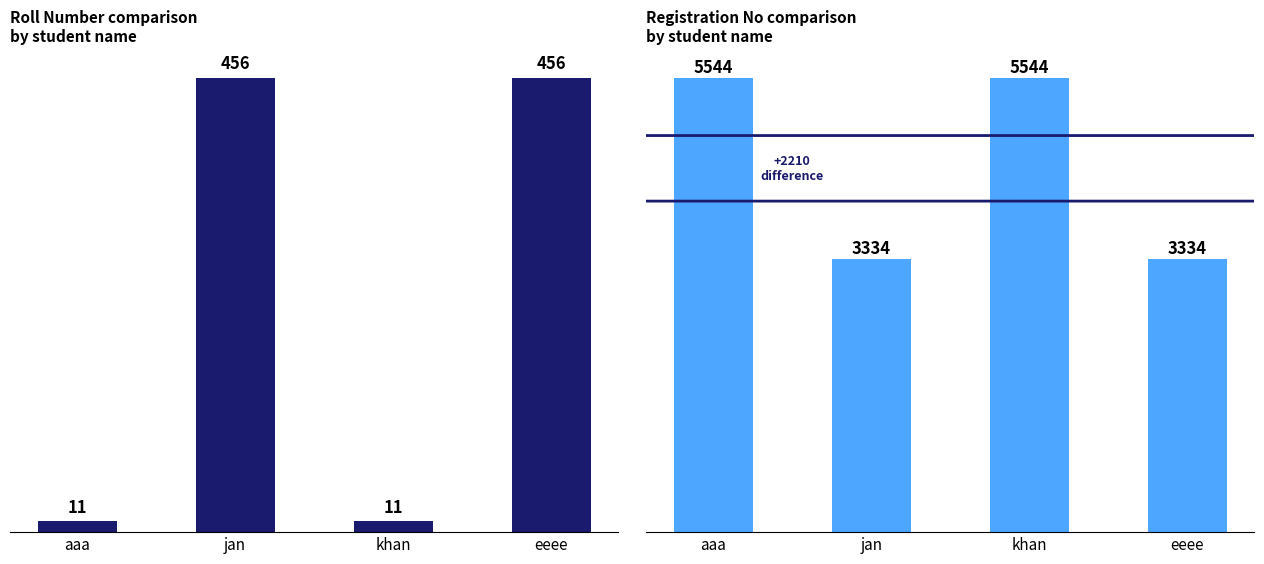

The registeration_no series shows 3334 at eeee. True or false?

True